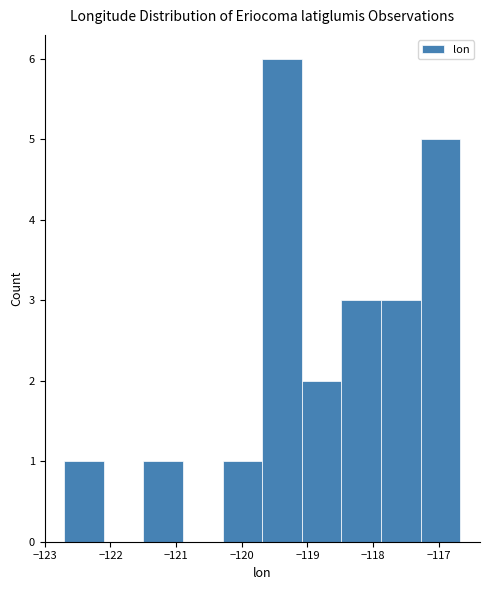

Reading left to right, transcribe this chart: for each bar, give the range it covers on the x-axis and its height. Neither the bar edges nor the heights are printed on the chart, so give them approximately, as read against the axes.

-122.7 to -122.1: 1
-122.1 to -121.5: 0
-121.5 to -120.9: 1
-120.9 to -120.3: 0
-120.3 to -119.7: 1
-119.7 to -119.1: 6
-119.1 to -118.5: 2
-118.5 to -117.9: 3
-117.9 to -117.3: 3
-117.3 to -116.7: 5